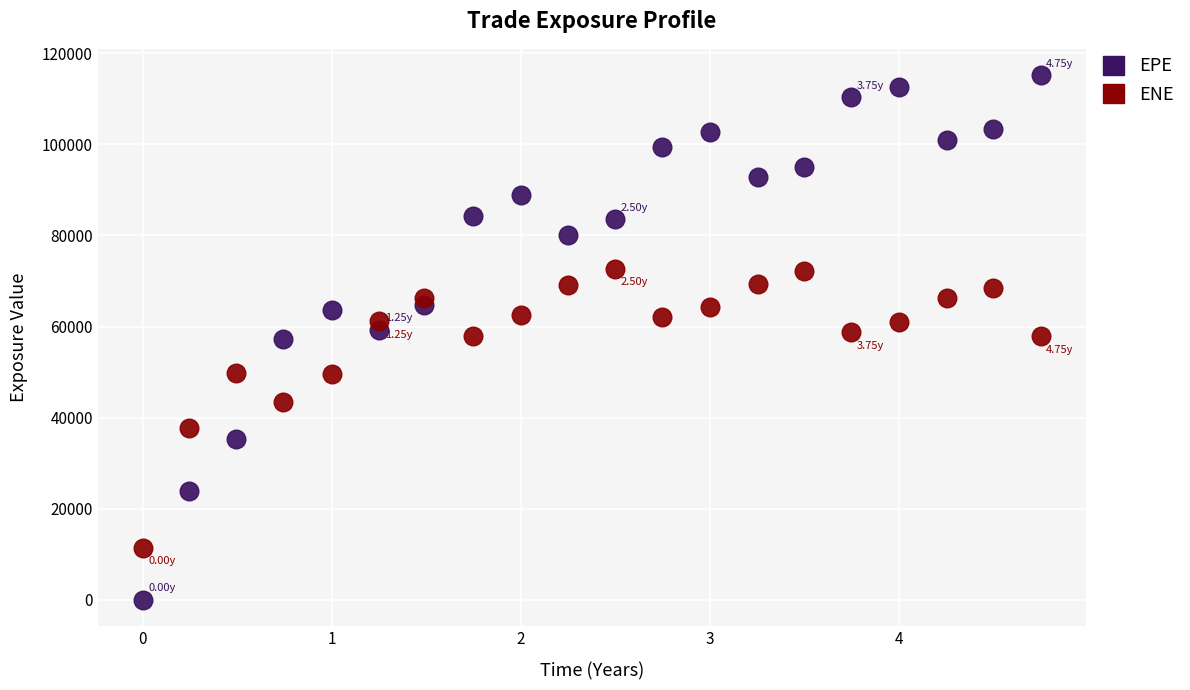

Which series contains the highest Y value?

EPE